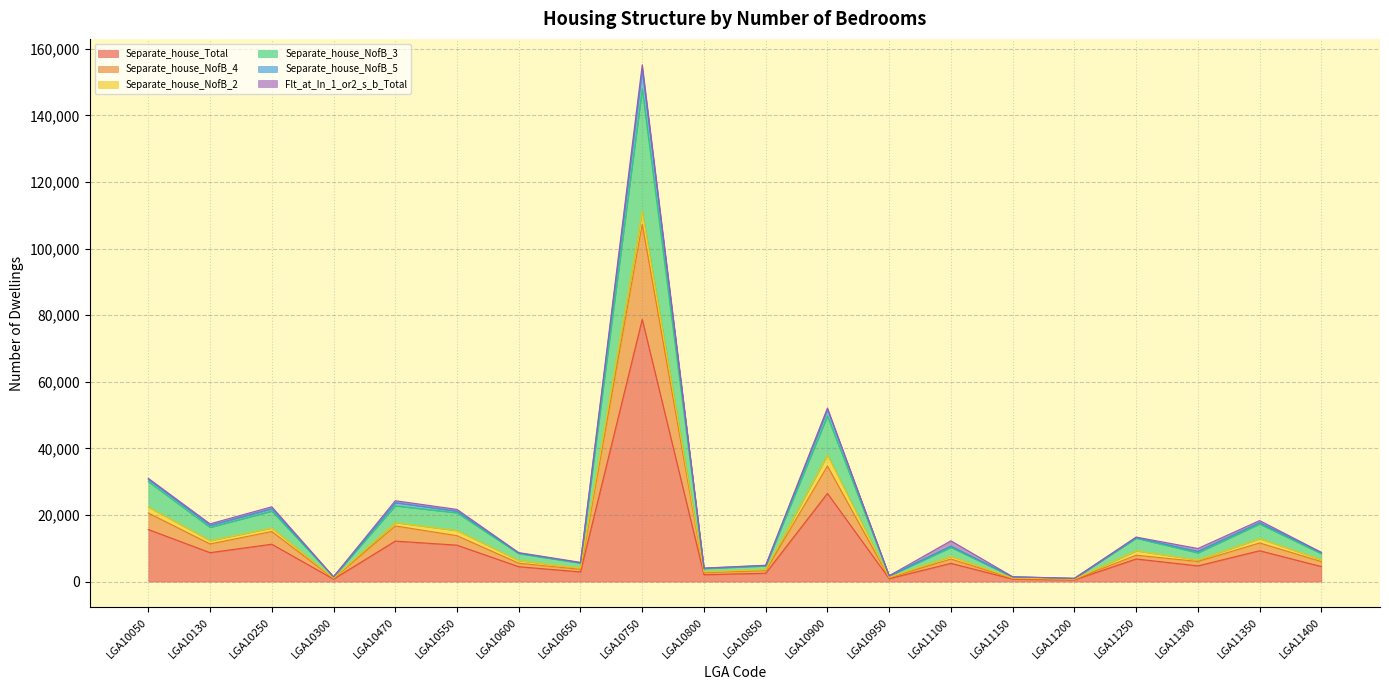

Read the Separate_house_NofB_5 value at LGA11150.

1042